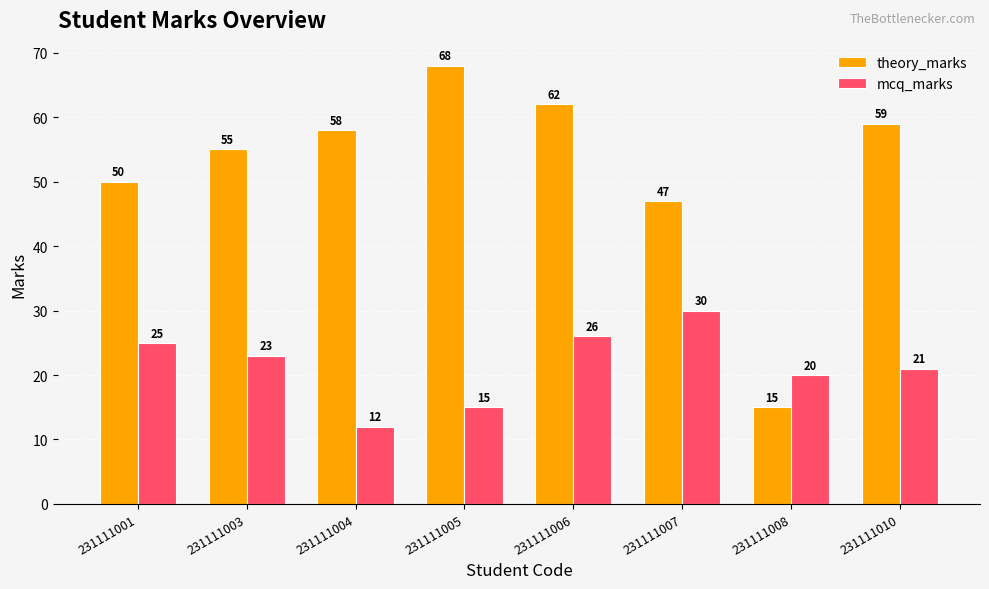

Which series has the widest spread of values?

theory_marks